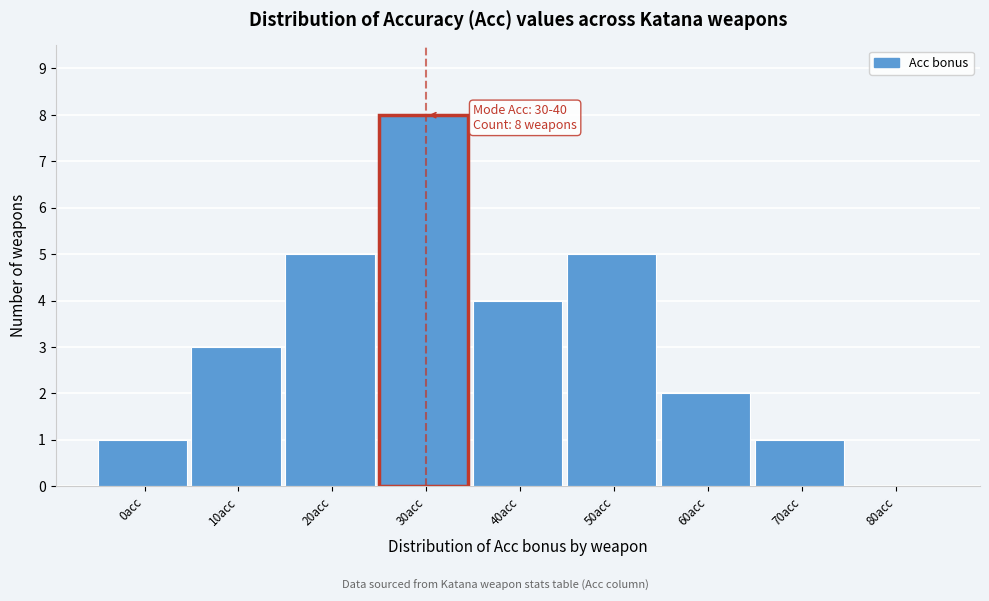

Reading left to right, what are all the values shown in this chart?

0acc=1	10acc=3	20acc=5	30acc=8	40acc=4	50acc=5	60acc=2	70acc=1	80acc=0